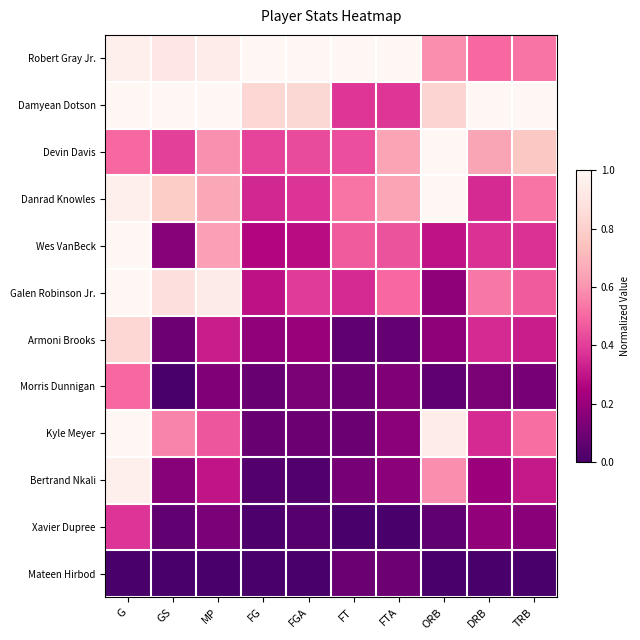

At how many categories does at least one series exceed 0?

10